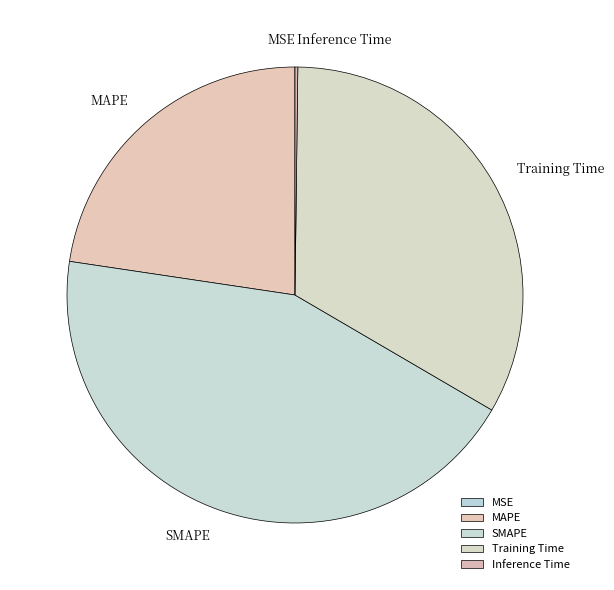

Is there a majority slice in this chart?

No